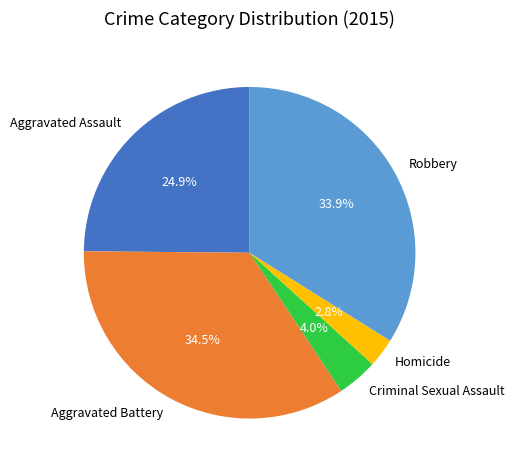

Which category has the biggest portion of the pie?

Aggravated Battery